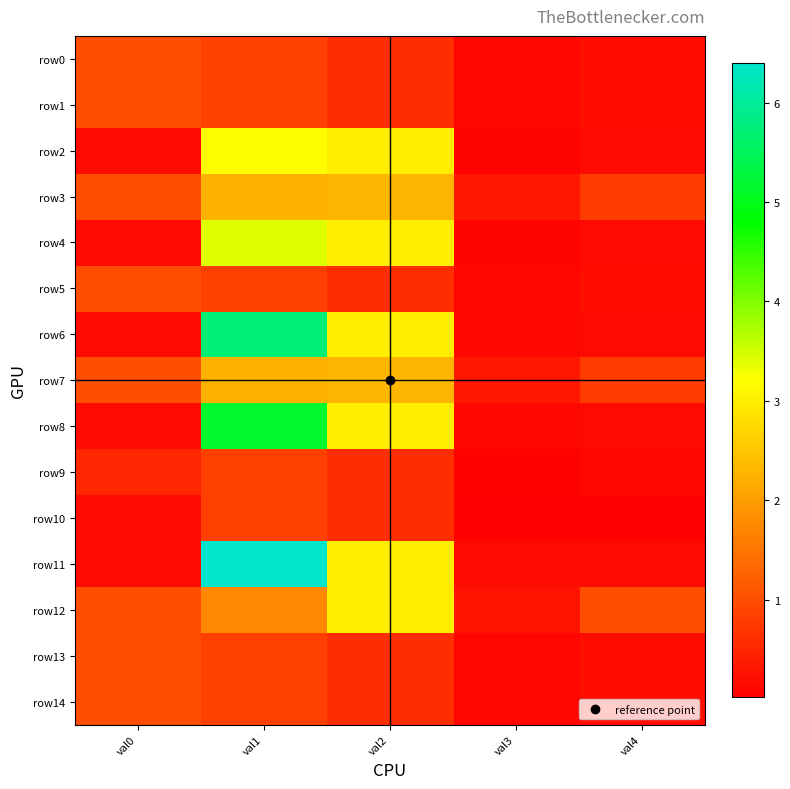

Which series has the largest total across all categories?

row11